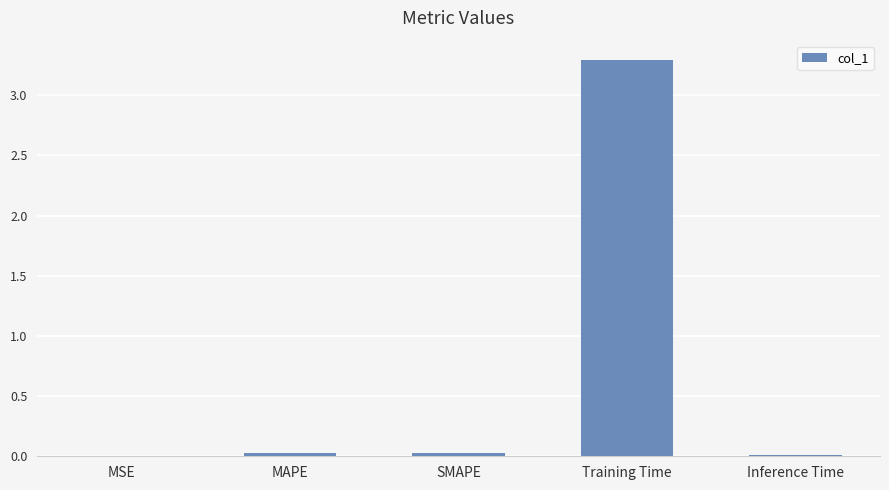

The chart shows a value of 0.0 at MAPE. True or false?

True